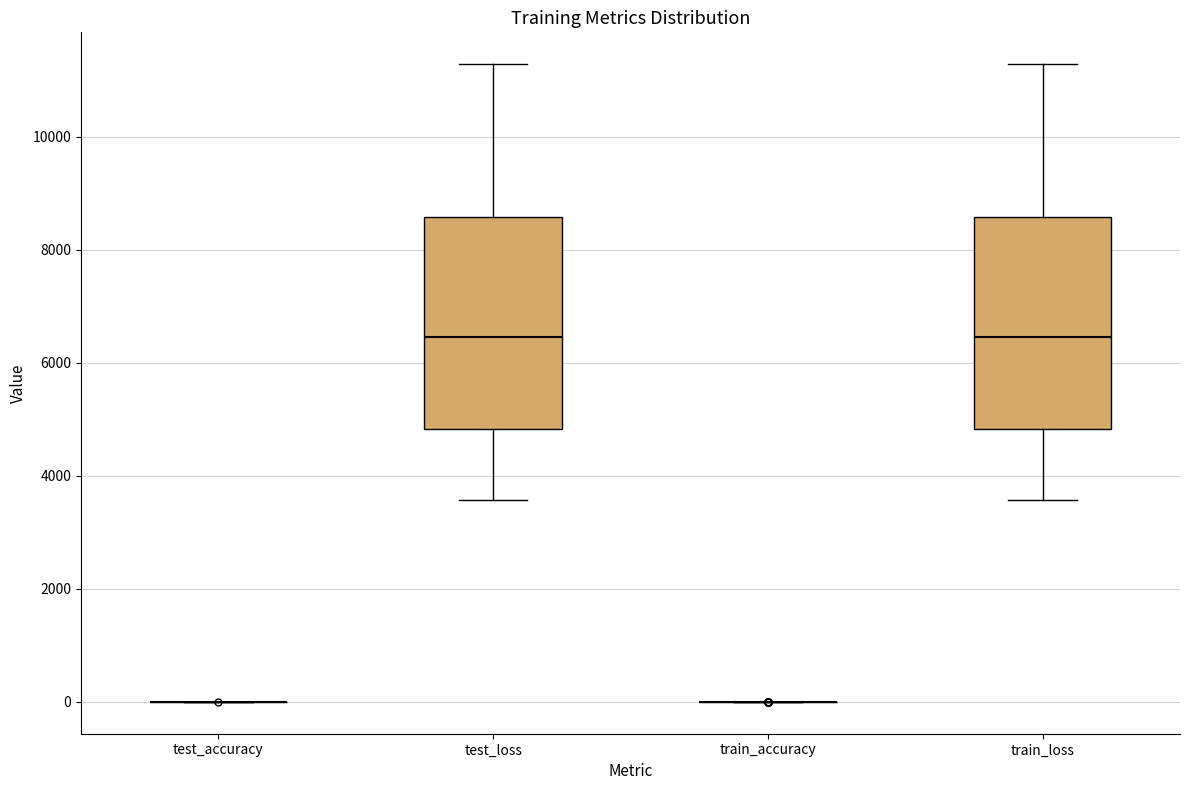

Reading left to right, read every box against the y-axis: the position of its median line, the range the box covers, and the ends of its whiskers. The values are not printed on the chart, so give them approximately, as read against the axis.

test_accuracy: box collapsed to a line at 0, whiskers 0 to 0
test_loss: median 6400, box 4800 to 8600, whiskers 3600 to 11200
train_accuracy: box collapsed to a line at 0, whiskers 0 to 0
train_loss: median 6400, box 4800 to 8600, whiskers 3600 to 11200